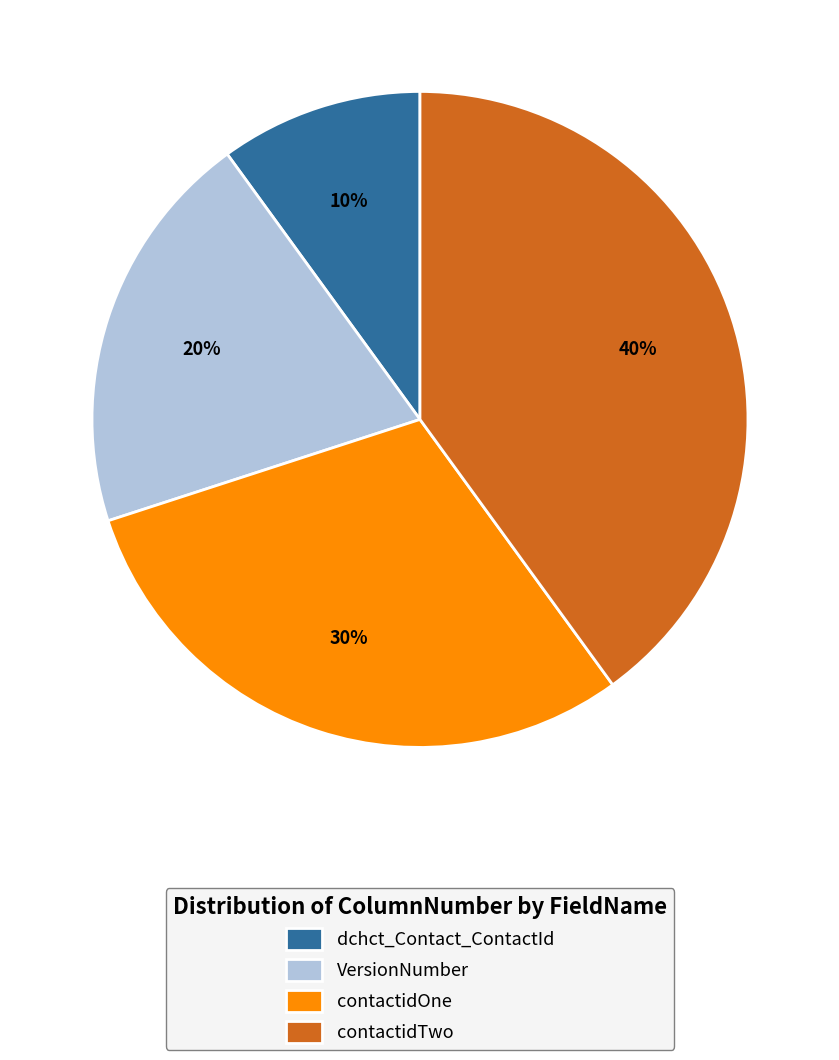

What is the smallest slice in the pie chart?

dchct_Contact_ContactId